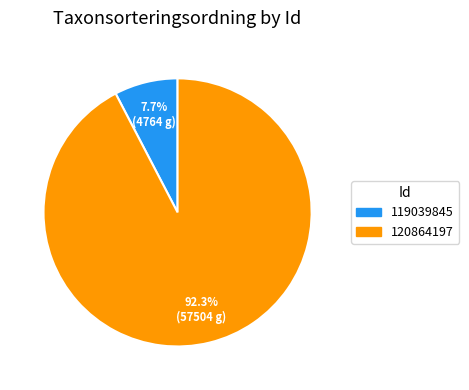

Rank the categories by value from highest to lowest.

120864197, 119039845